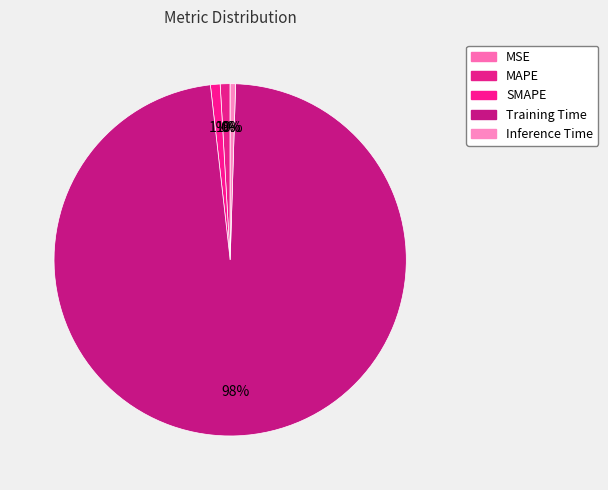

What percentage is the SMAPE slice, to the nearest percent?

1%